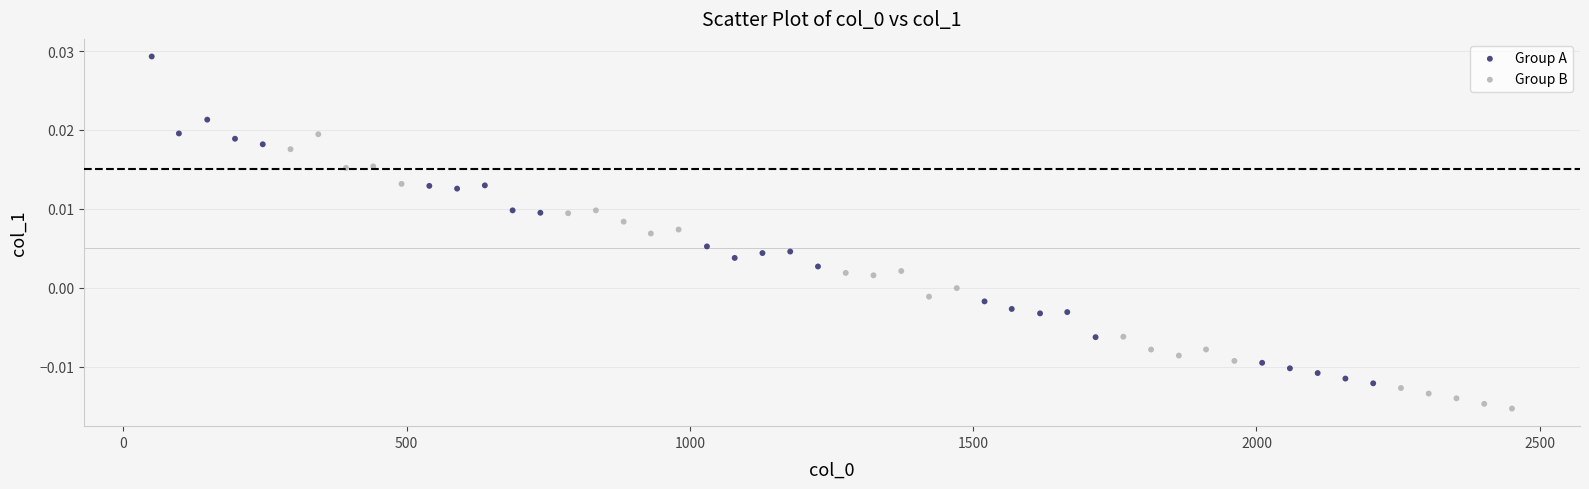

Which series has the widest spread of Y values?

Group A